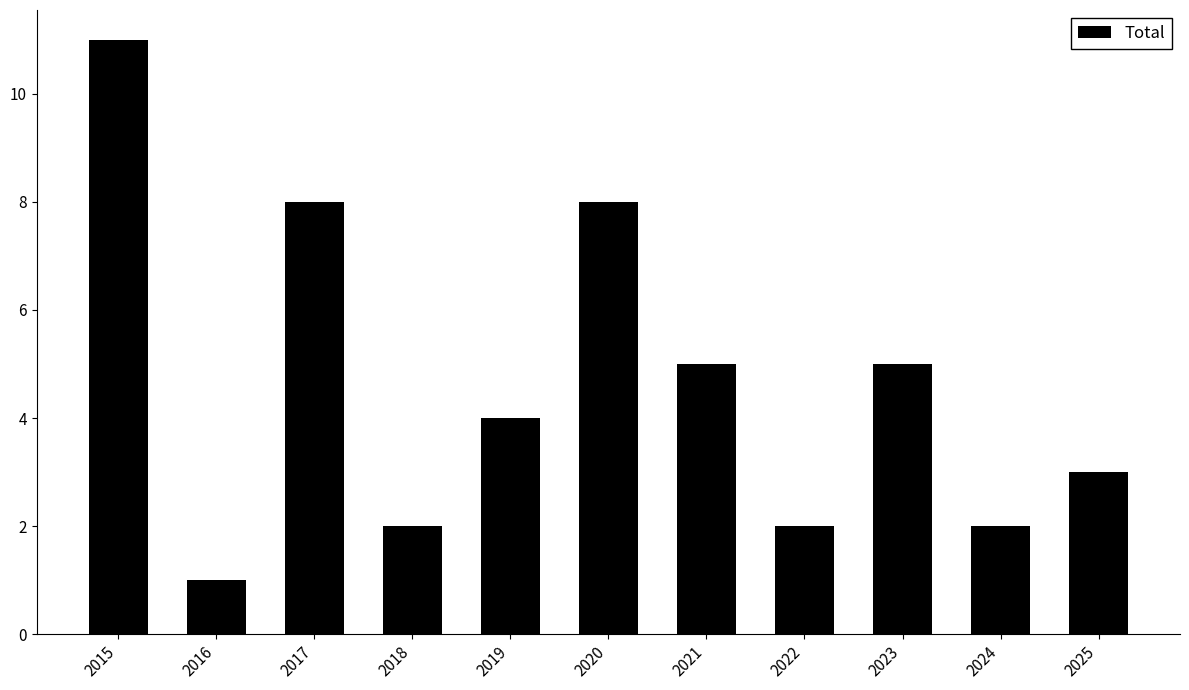

What is the greatest value displayed?

11